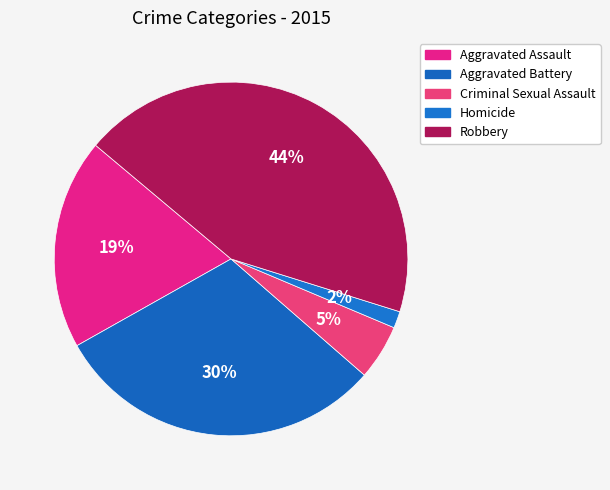

Rank the categories by value from highest to lowest.

Robbery, Aggravated Battery, Aggravated Assault, Criminal Sexual Assault, Homicide